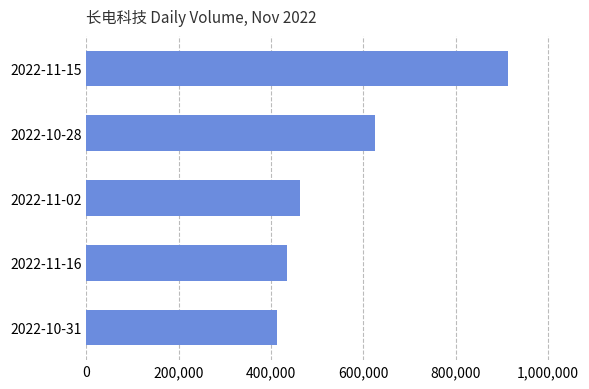

What is the change in value from 2022-10-31 to 2022-11-16?

+22390